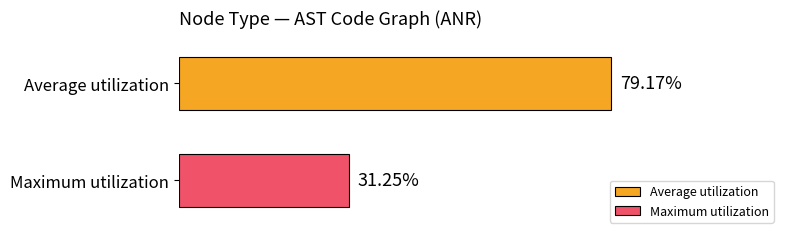

Which series has the largest range (max minus min)?

Average utilization